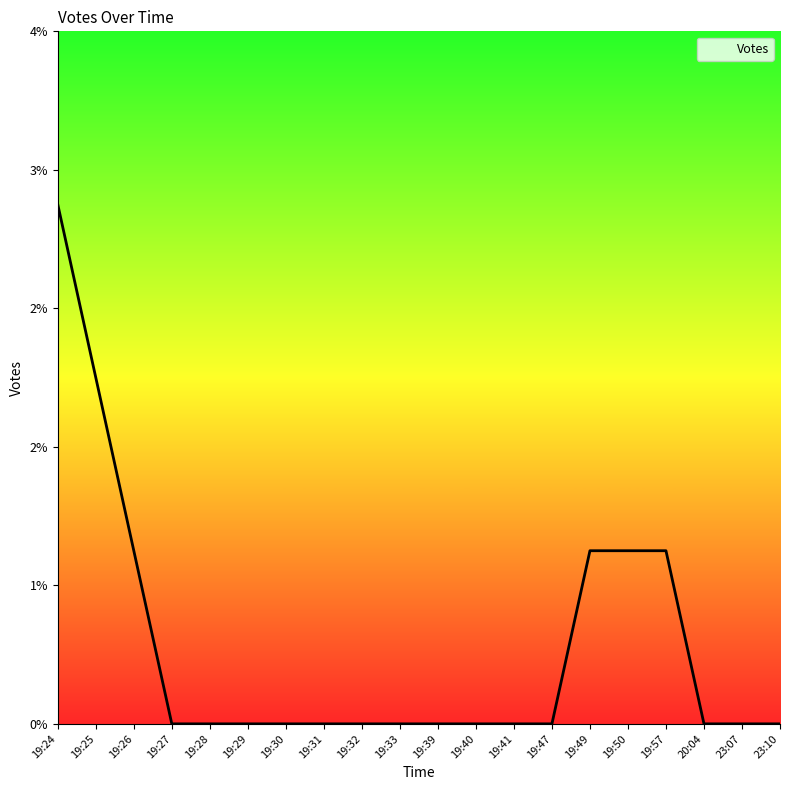

What is the label of the 19th point from the right?

19:25